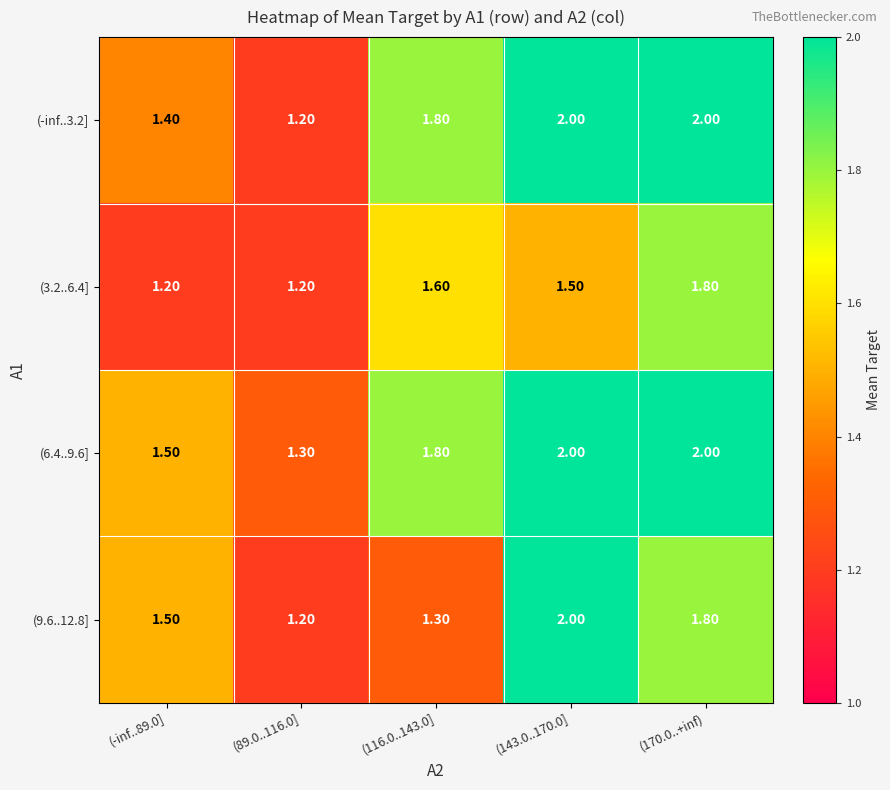

Which series has the largest total across all categories?

(6.4..9.6]